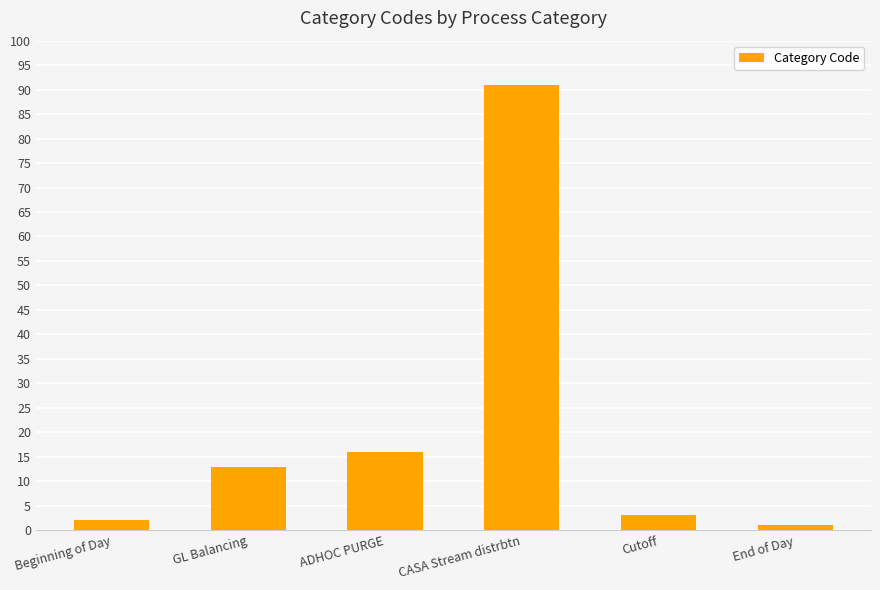

What is the maximum value shown in the chart?

91